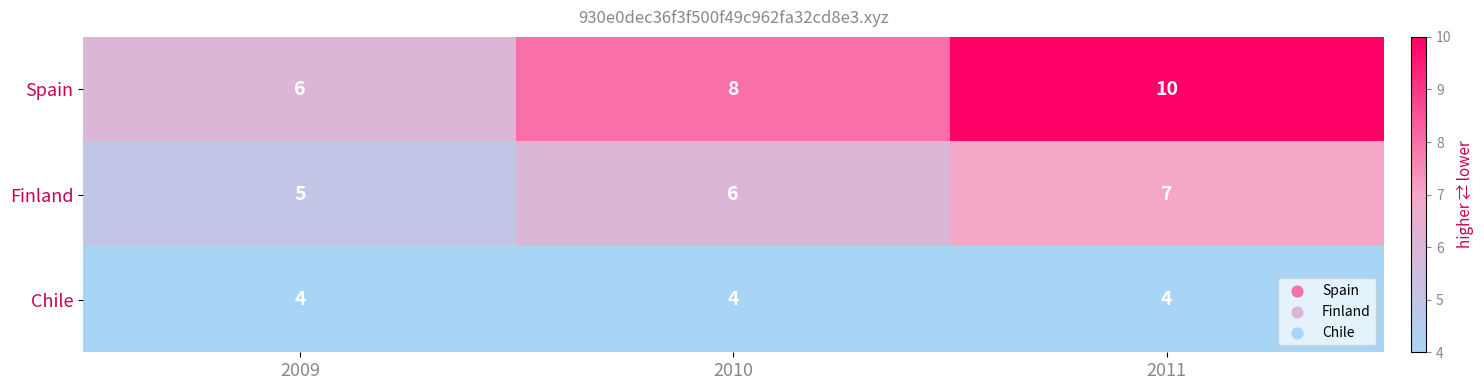

What is the maximum value for Finland?

7